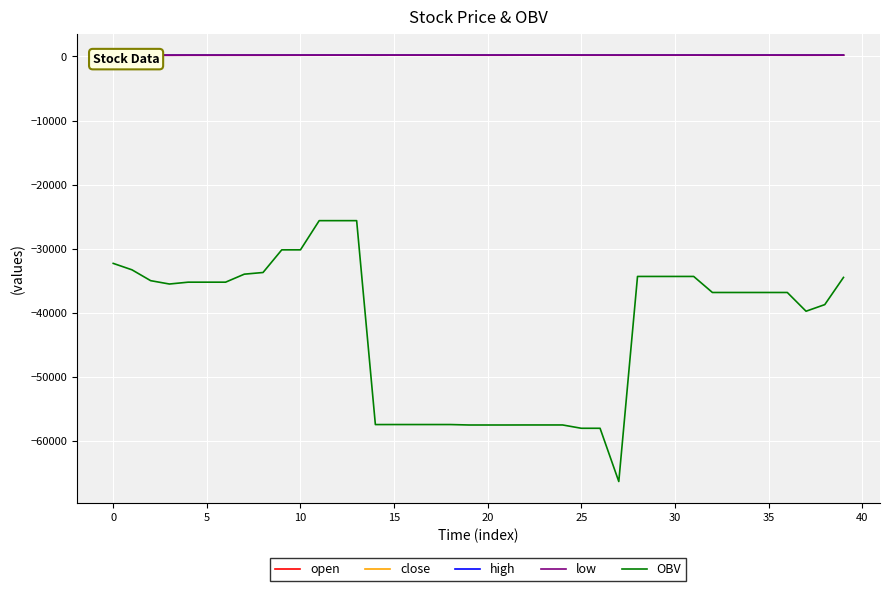

What is the sum of all close values?

8027.3